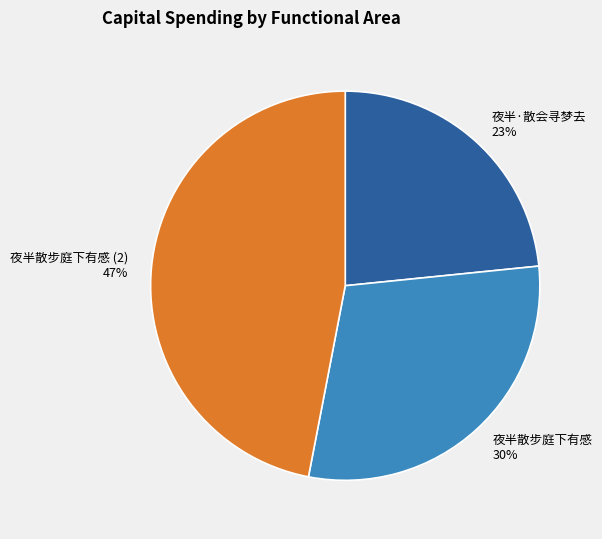

Which slice is the smallest?

夜半·散会寻梦去